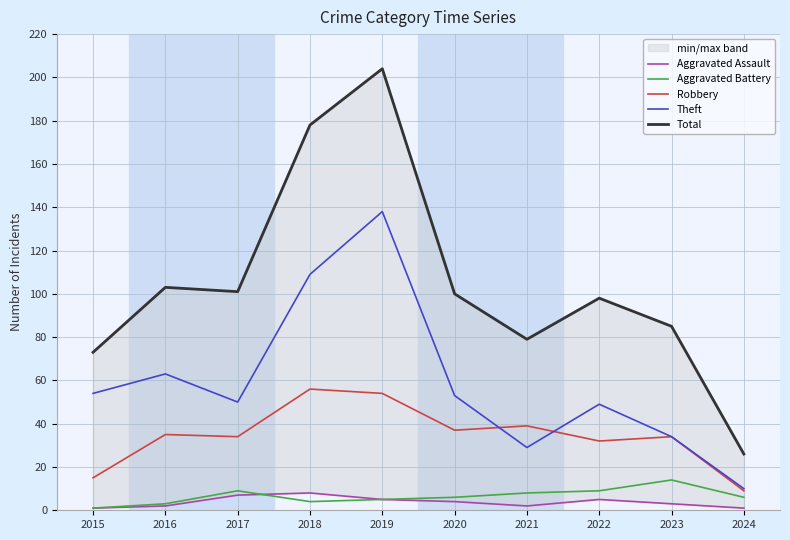

True or false: Total has more than 2 points higher than both neighbors.

True